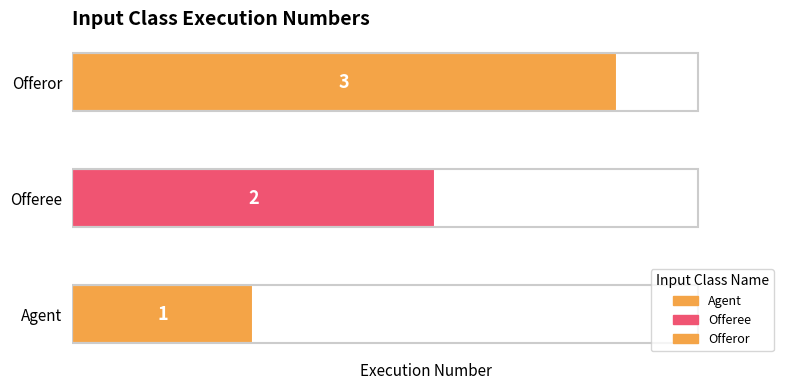

Where is the data nearest to the value 2?

Offeree